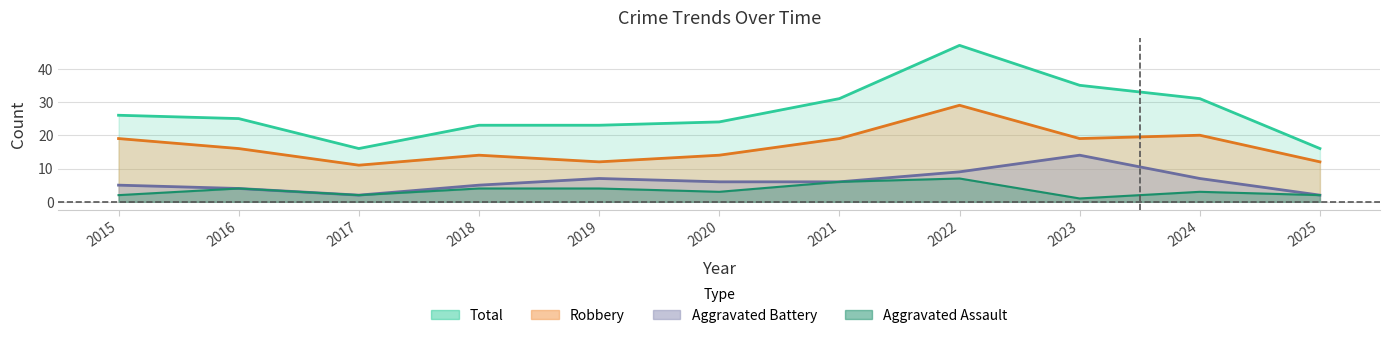

At which label does Robbery first exceed 16?

2015